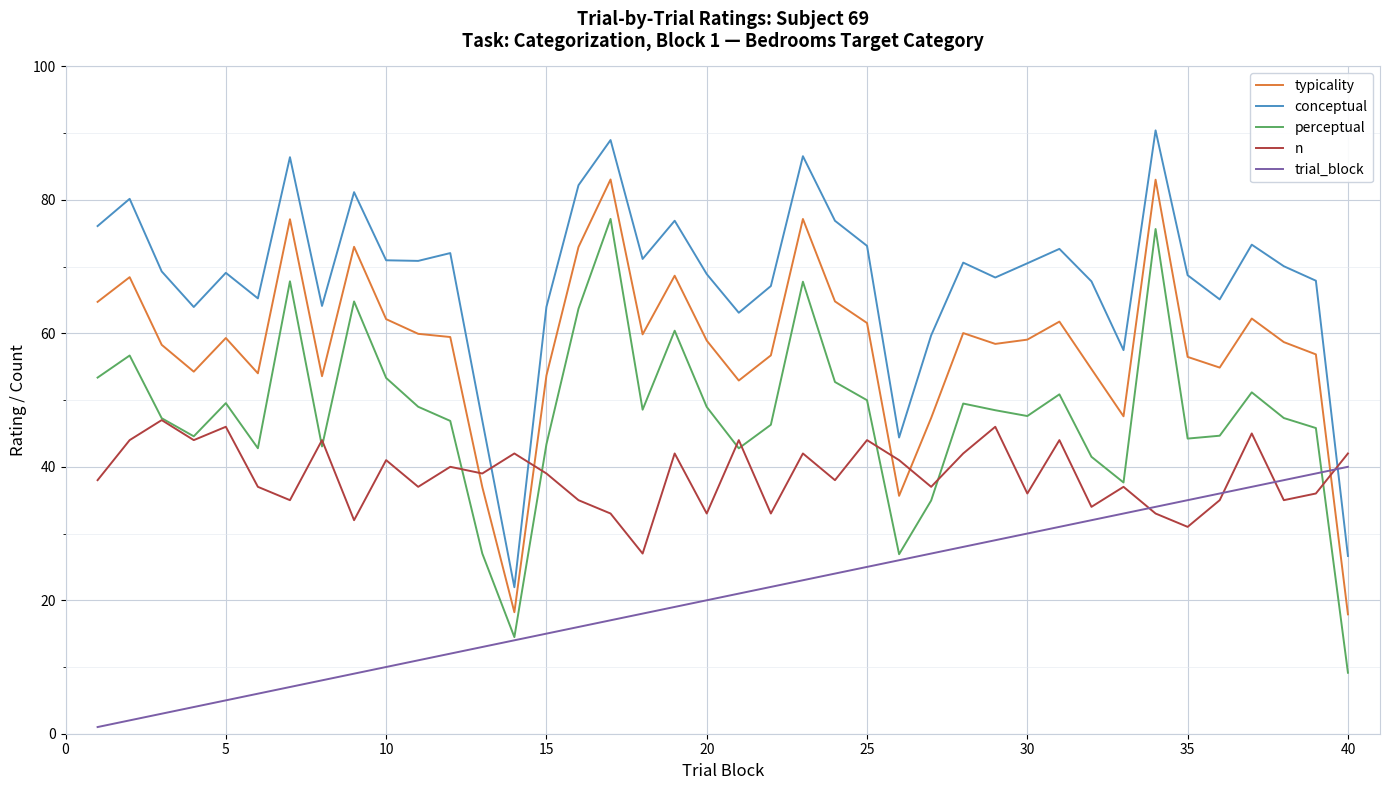

Rank the series by their average value, from lowest to highest.

trial_block, n, perceptual, typicality, conceptual